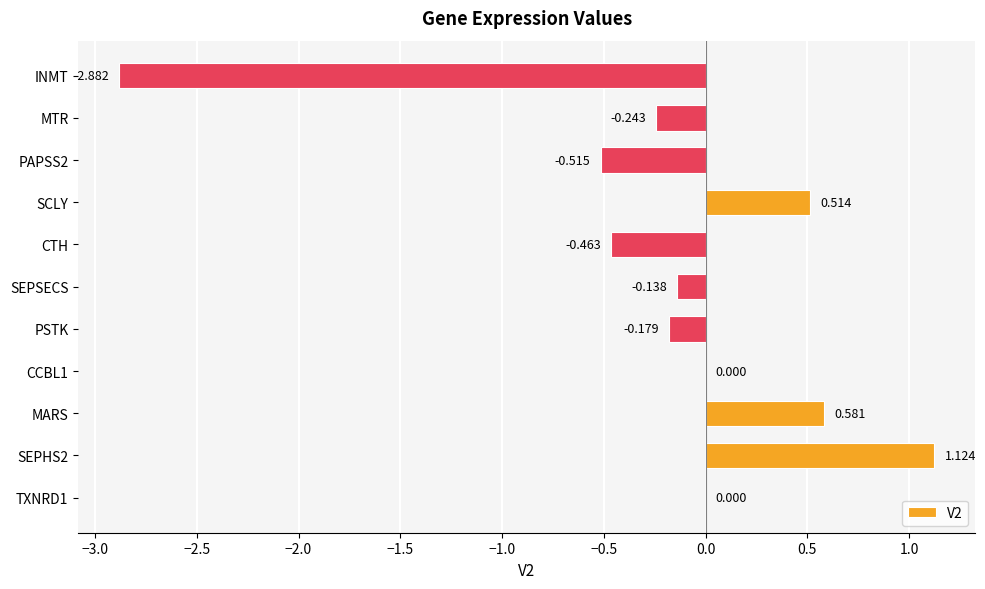

Which has a higher value, PSTK or INMT?

PSTK